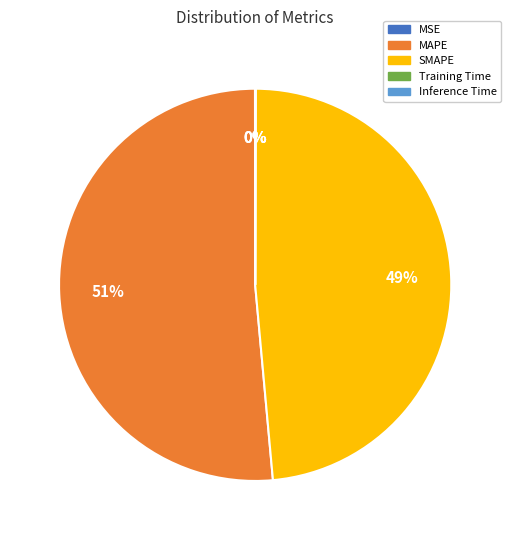

To the nearest percent, what is the average slice percentage?

20%